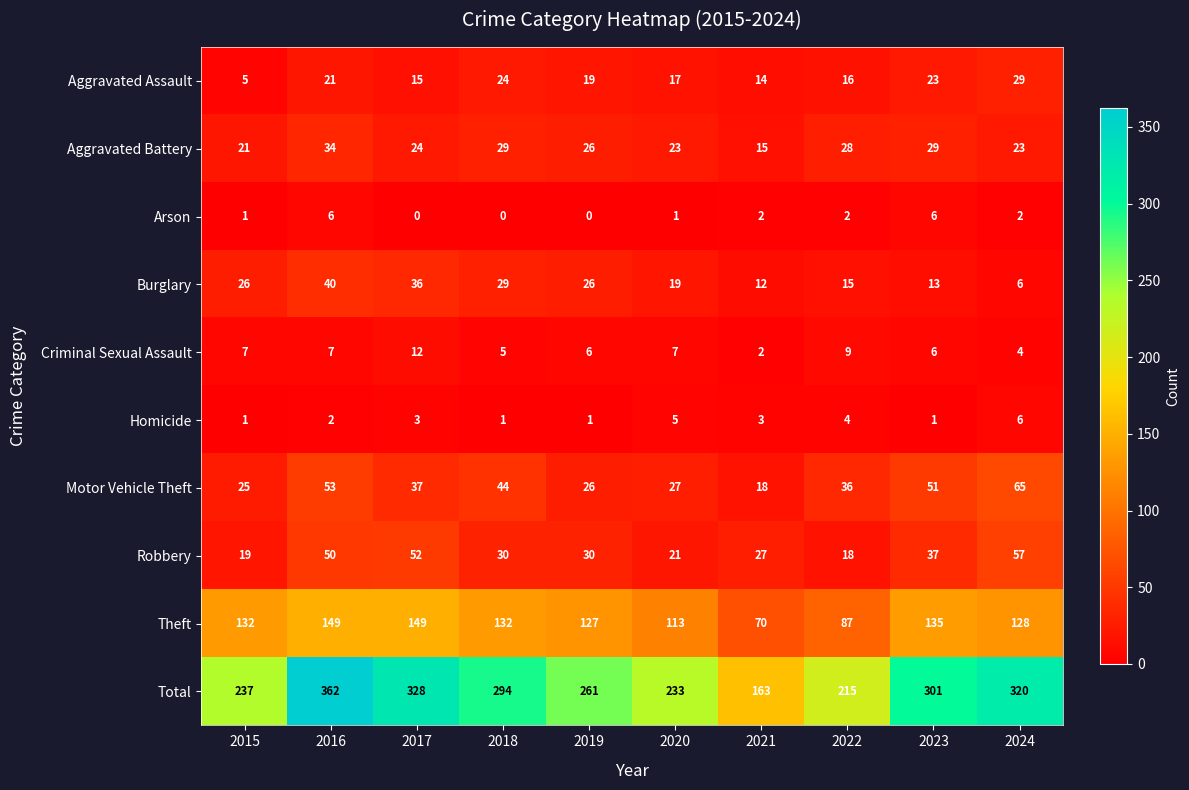

Which series has the widest spread of values?

Total